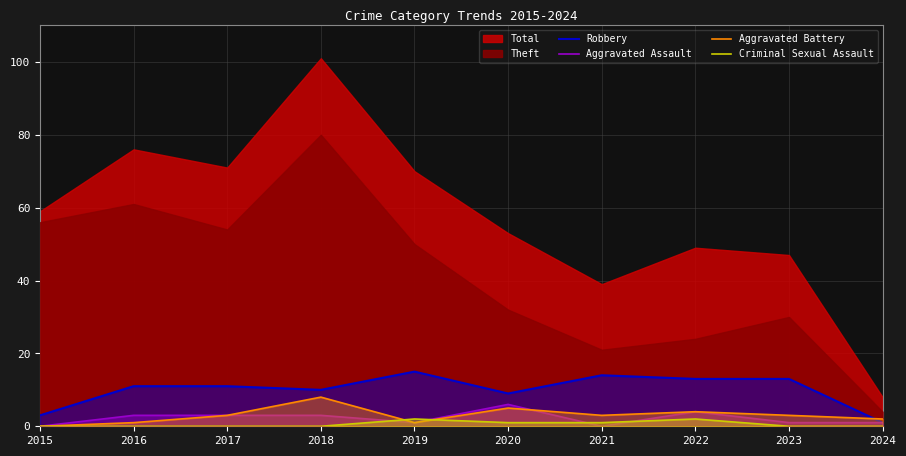

Is it true that Robbery equals 11 at 2017?

True